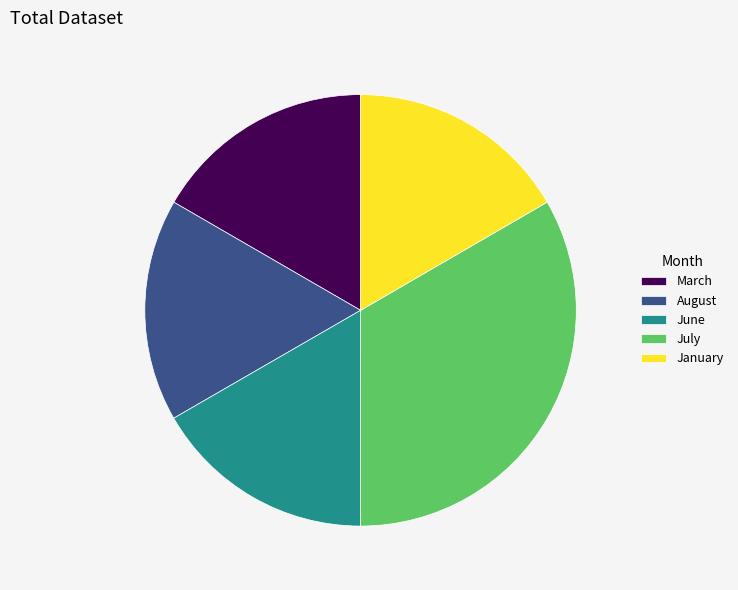

Is July the majority of the pie?

No